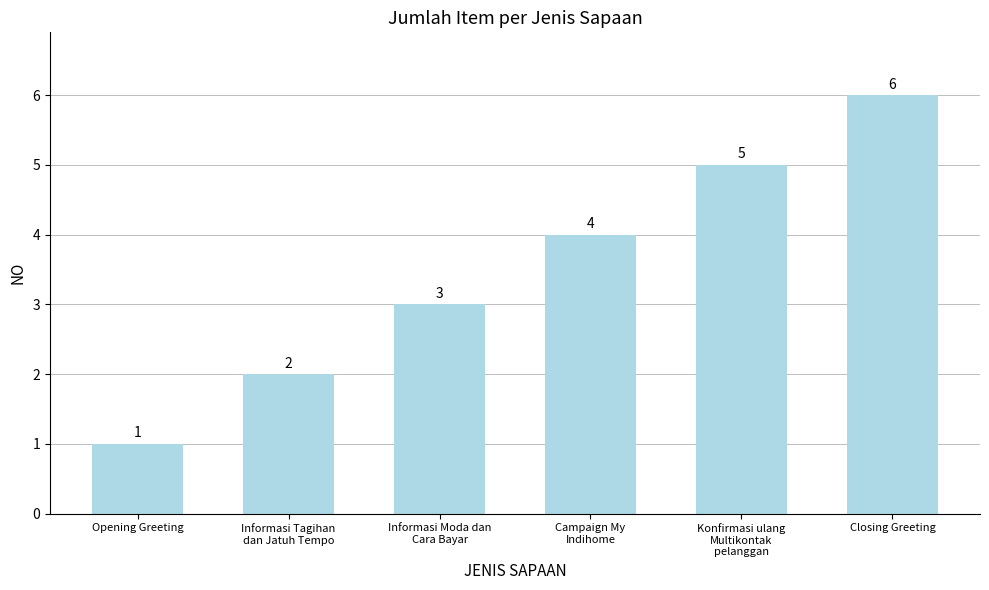

What is the difference between the second highest and second lowest values?

3